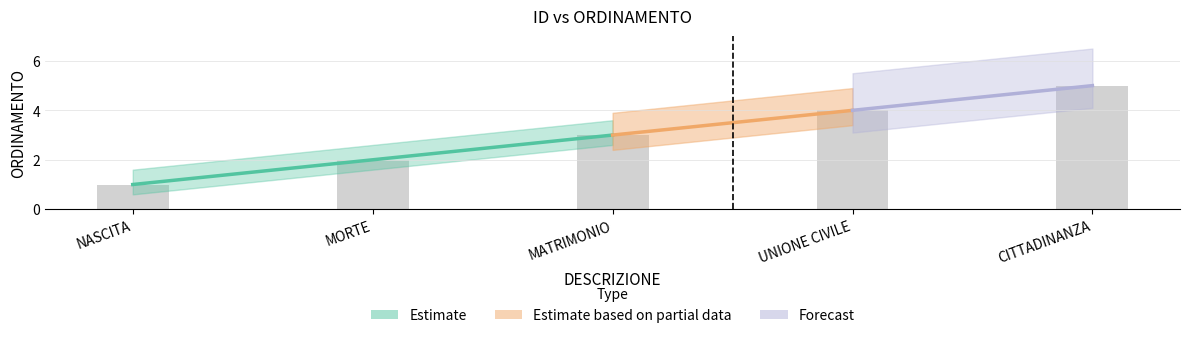

What is the value of the 5th bar from the left?

5